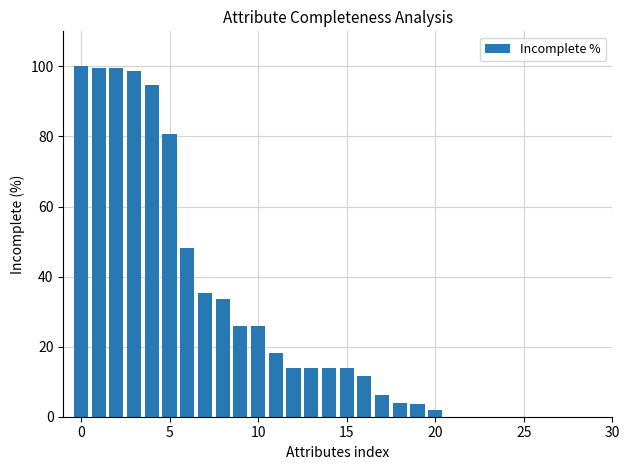

What is the sum of all values?

842.9